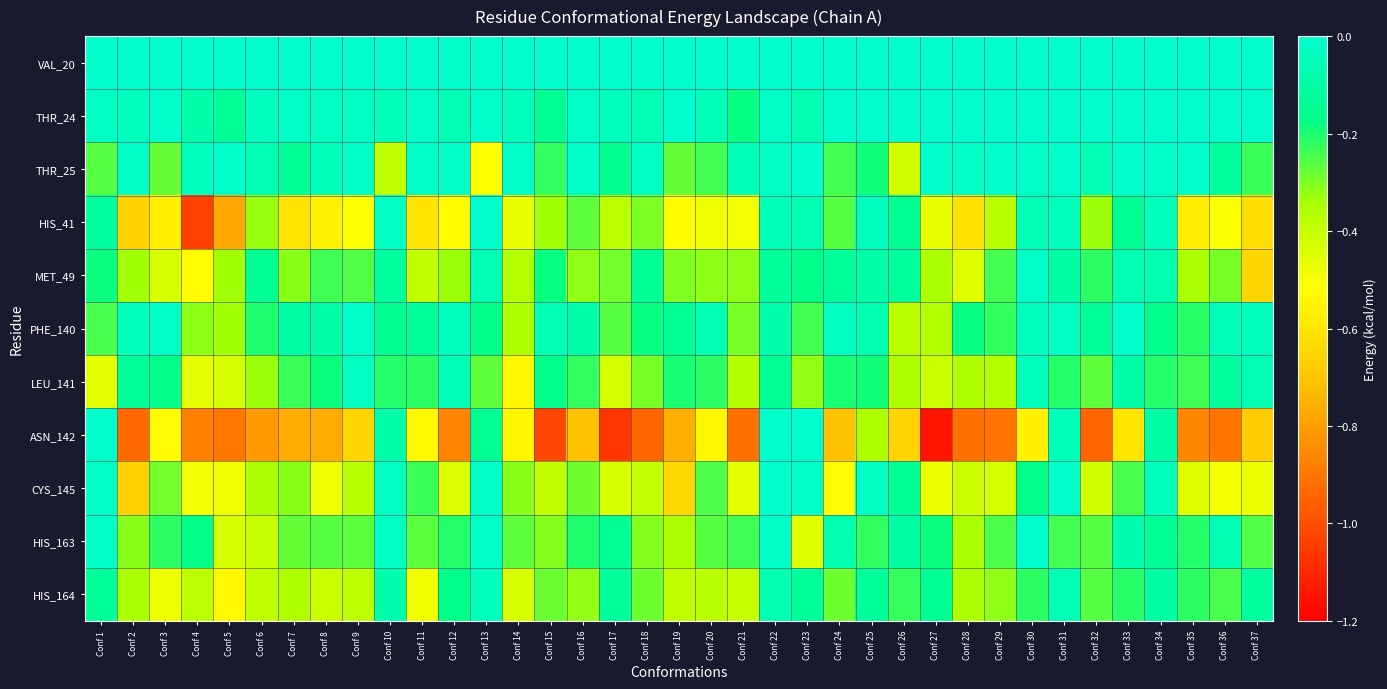

Reading right to left, extract all data points from this chart.

VAL_20: Conf 37=0.0	Conf 36=0.0	Conf 35=0.0	Conf 34=0.0	Conf 33=0.0	Conf 32=0.0	Conf 31=0.0	Conf 30=0.0	Conf 29=0.0	Conf 28=0.0	Conf 27=0.0	Conf 26=0.0	Conf 25=0.0	Conf 24=0.0	Conf 23=0.0	Conf 22=0.0	Conf 21=0.0	Conf 20=0.0	Conf 19=0.0	Conf 18=0.0	Conf 17=0.0	Conf 16=0.0	Conf 15=0.0	Conf 14=0.0	Conf 13=0.0	Conf 12=-0.0	Conf 11=-0.0	Conf 10=-0.0	Conf 9=-0.0	Conf 8=-0.0	Conf 7=-0.0	Conf 6=-0.0	Conf 5=-0.0	Conf 4=-0.0	Conf 3=-0.0	Conf 2=-0.0	Conf 1=-0.0
THR_24: Conf 37=0.0	Conf 36=0.0	Conf 35=0.0	Conf 34=0.0	Conf 33=0.0	Conf 32=0.0	Conf 31=0.0	Conf 30=0.0	Conf 29=0.0	Conf 28=0.0	Conf 27=0.0	Conf 26=0.0	Conf 25=0.0	Conf 24=0.0	Conf 23=-0.1	Conf 22=-0.0	Conf 21=-0.2	Conf 20=-0.1	Conf 19=-0.0	Conf 18=-0.1	Conf 17=-0.0	Conf 16=-0.0	Conf 15=-0.1	Conf 14=-0.0	Conf 13=-0.0	Conf 12=-0.1	Conf 11=-0.0	Conf 10=-0.0	Conf 9=-0.0	Conf 8=-0.0	Conf 7=-0.0	Conf 6=-0.0	Conf 5=-0.1	Conf 4=-0.1	Conf 3=-0.0	Conf 2=-0.0	Conf 1=-0.0
THR_25: Conf 37=-0.2	Conf 36=-0.1	Conf 35=-0.0	Conf 34=-0.0	Conf 33=-0.0	Conf 32=-0.1	Conf 31=-0.0	Conf 30=-0.0	Conf 29=-0.0	Conf 28=-0.0	Conf 27=-0.0	Conf 26=-0.4	Conf 25=-0.2	Conf 24=-0.2	Conf 23=-0.0	Conf 22=-0.0	Conf 21=-0.1	Conf 20=-0.2	Conf 19=-0.3	Conf 18=-0.0	Conf 17=-0.2	Conf 16=-0.0	Conf 15=-0.2	Conf 14=-0.0	Conf 13=-0.5	Conf 12=-0.0	Conf 11=-0.0	Conf 10=-0.4	Conf 9=-0.0	Conf 8=-0.0	Conf 7=-0.1	Conf 6=-0.1	Conf 5=-0.0	Conf 4=-0.0	Conf 3=-0.3	Conf 2=-0.0	Conf 1=-0.3
HIS_41: Conf 37=-0.6	Conf 36=-0.5	Conf 35=-0.6	Conf 34=-0.0	Conf 33=-0.1	Conf 32=-0.3	Conf 31=-0.0	Conf 30=-0.1	Conf 29=-0.4	Conf 28=-0.6	Conf 27=-0.5	Conf 26=-0.1	Conf 25=-0.0	Conf 24=-0.3	Conf 23=-0.1	Conf 22=-0.1	Conf 21=-0.5	Conf 20=-0.5	Conf 19=-0.5	Conf 18=-0.3	Conf 17=-0.4	Conf 16=-0.3	Conf 15=-0.3	Conf 14=-0.5	Conf 13=-0.0	Conf 12=-0.5	Conf 11=-0.6	Conf 10=-0.0	Conf 9=-0.5	Conf 8=-0.6	Conf 7=-0.6	Conf 6=-0.3	Conf 5=-0.8	Conf 4=-1.0	Conf 3=-0.6	Conf 2=-0.7	Conf 1=-0.1
MET_49: Conf 37=-0.7	Conf 36=-0.3	Conf 35=-0.3	Conf 34=-0.1	Conf 33=-0.1	Conf 32=-0.2	Conf 31=-0.1	Conf 30=-0.0	Conf 29=-0.2	Conf 28=-0.5	Conf 27=-0.3	Conf 26=-0.1	Conf 25=-0.1	Conf 24=-0.1	Conf 23=-0.2	Conf 22=-0.1	Conf 21=-0.3	Conf 20=-0.3	Conf 19=-0.3	Conf 18=-0.1	Conf 17=-0.3	Conf 16=-0.3	Conf 15=-0.2	Conf 14=-0.4	Conf 13=-0.1	Conf 12=-0.3	Conf 11=-0.4	Conf 10=-0.1	Conf 9=-0.3	Conf 8=-0.2	Conf 7=-0.3	Conf 6=-0.1	Conf 5=-0.3	Conf 4=-0.5	Conf 3=-0.4	Conf 2=-0.3	Conf 1=-0.2
PHE_140: Conf 37=-0.0	Conf 36=-0.1	Conf 35=-0.2	Conf 34=-0.2	Conf 33=-0.0	Conf 32=-0.1	Conf 31=-0.0	Conf 30=-0.0	Conf 29=-0.2	Conf 28=-0.2	Conf 27=-0.4	Conf 26=-0.4	Conf 25=-0.1	Conf 24=-0.0	Conf 23=-0.2	Conf 22=-0.1	Conf 21=-0.3	Conf 20=-0.1	Conf 19=-0.1	Conf 18=-0.2	Conf 17=-0.3	Conf 16=-0.1	Conf 15=-0.1	Conf 14=-0.4	Conf 13=-0.2	Conf 12=-0.0	Conf 11=-0.1	Conf 10=-0.2	Conf 9=-0.0	Conf 8=-0.1	Conf 7=-0.1	Conf 6=-0.2	Conf 5=-0.3	Conf 4=-0.3	Conf 3=-0.0	Conf 2=-0.0	Conf 1=-0.2
LEU_141: Conf 37=-0.1	Conf 36=-0.1	Conf 35=-0.2	Conf 34=-0.2	Conf 33=-0.1	Conf 32=-0.3	Conf 31=-0.2	Conf 30=-0.0	Conf 29=-0.4	Conf 28=-0.4	Conf 27=-0.4	Conf 26=-0.4	Conf 25=-0.2	Conf 24=-0.2	Conf 23=-0.3	Conf 22=-0.1	Conf 21=-0.4	Conf 20=-0.2	Conf 19=-0.2	Conf 18=-0.3	Conf 17=-0.4	Conf 16=-0.2	Conf 15=-0.2	Conf 14=-0.5	Conf 13=-0.3	Conf 12=-0.1	Conf 11=-0.2	Conf 10=-0.2	Conf 9=-0.0	Conf 8=-0.2	Conf 7=-0.2	Conf 6=-0.3	Conf 5=-0.4	Conf 4=-0.5	Conf 3=-0.2	Conf 2=-0.1	Conf 1=-0.5
ASN_142: Conf 37=-0.7	Conf 36=-0.9	Conf 35=-0.9	Conf 34=-0.1	Conf 33=-0.6	Conf 32=-0.9	Conf 31=-0.1	Conf 30=-0.6	Conf 29=-0.9	Conf 28=-0.9	Conf 27=-1.1	Conf 26=-0.7	Conf 25=-0.4	Conf 24=-0.7	Conf 23=-0.0	Conf 22=-0.0	Conf 21=-0.9	Conf 20=-0.5	Conf 19=-0.8	Conf 18=-0.9	Conf 17=-1.1	Conf 16=-0.7	Conf 15=-1.0	Conf 14=-0.5	Conf 13=-0.1	Conf 12=-0.9	Conf 11=-0.5	Conf 10=-0.1	Conf 9=-0.7	Conf 8=-0.8	Conf 7=-0.8	Conf 6=-0.8	Conf 5=-0.9	Conf 4=-0.9	Conf 3=-0.5	Conf 2=-0.9	Conf 1=-0.0
CYS_145: Conf 37=-0.5	Conf 36=-0.5	Conf 35=-0.4	Conf 34=-0.0	Conf 33=-0.2	Conf 32=-0.4	Conf 31=-0.0	Conf 30=-0.2	Conf 29=-0.4	Conf 28=-0.4	Conf 27=-0.5	Conf 26=-0.1	Conf 25=-0.0	Conf 24=-0.5	Conf 23=-0.0	Conf 22=-0.0	Conf 21=-0.5	Conf 20=-0.2	Conf 19=-0.6	Conf 18=-0.4	Conf 17=-0.4	Conf 16=-0.3	Conf 15=-0.4	Conf 14=-0.3	Conf 13=-0.0	Conf 12=-0.4	Conf 11=-0.2	Conf 10=-0.0	Conf 9=-0.4	Conf 8=-0.5	Conf 7=-0.3	Conf 6=-0.4	Conf 5=-0.5	Conf 4=-0.5	Conf 3=-0.3	Conf 2=-0.7	Conf 1=-0.0
HIS_163: Conf 37=-0.3	Conf 36=-0.1	Conf 35=-0.2	Conf 34=-0.1	Conf 33=-0.1	Conf 32=-0.3	Conf 31=-0.2	Conf 30=-0.0	Conf 29=-0.3	Conf 28=-0.3	Conf 27=-0.2	Conf 26=-0.1	Conf 25=-0.2	Conf 24=-0.1	Conf 23=-0.5	Conf 22=-0.0	Conf 21=-0.2	Conf 20=-0.3	Conf 19=-0.4	Conf 18=-0.3	Conf 17=-0.1	Conf 16=-0.2	Conf 15=-0.3	Conf 14=-0.3	Conf 13=-0.0	Conf 12=-0.2	Conf 11=-0.3	Conf 10=-0.0	Conf 9=-0.3	Conf 8=-0.3	Conf 7=-0.3	Conf 6=-0.4	Conf 5=-0.4	Conf 4=-0.2	Conf 3=-0.2	Conf 2=-0.3	Conf 1=-0.0
HIS_164: Conf 37=-0.1	Conf 36=-0.2	Conf 35=-0.2	Conf 34=-0.1	Conf 33=-0.2	Conf 32=-0.3	Conf 31=-0.1	Conf 30=-0.2	Conf 29=-0.3	Conf 28=-0.4	Conf 27=-0.1	Conf 26=-0.2	Conf 25=-0.1	Conf 24=-0.3	Conf 23=-0.1	Conf 22=-0.1	Conf 21=-0.4	Conf 20=-0.4	Conf 19=-0.4	Conf 18=-0.3	Conf 17=-0.1	Conf 16=-0.3	Conf 15=-0.3	Conf 14=-0.4	Conf 13=-0.0	Conf 12=-0.2	Conf 11=-0.5	Conf 10=-0.1	Conf 9=-0.4	Conf 8=-0.4	Conf 7=-0.4	Conf 6=-0.4	Conf 5=-0.5	Conf 4=-0.4	Conf 3=-0.5	Conf 2=-0.3	Conf 1=-0.1